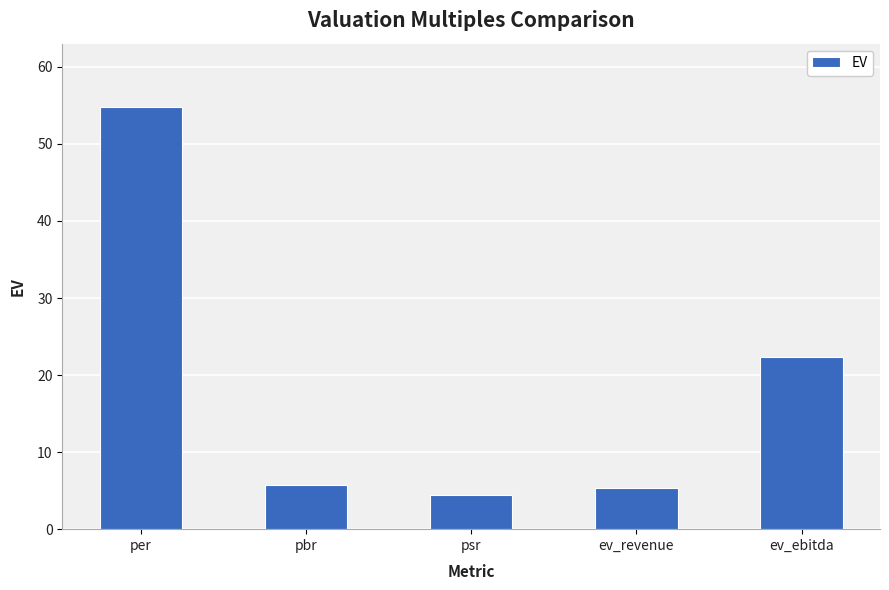

What position from the right is ev_revenue?

2